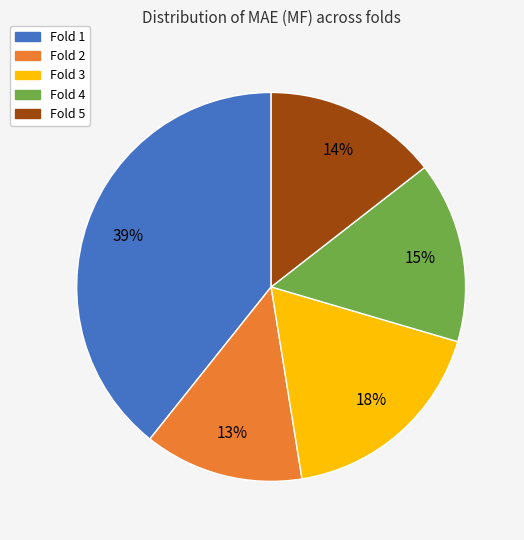

Is there any slice that represents more than half of the pie?

No